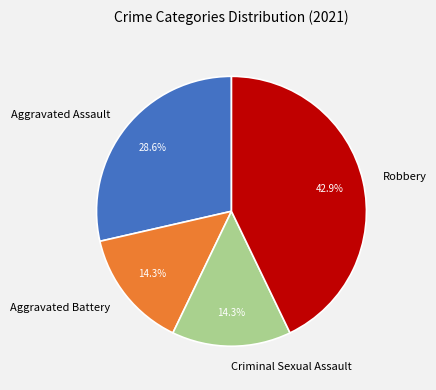

Does Aggravated Battery represent more than half of the total?

No